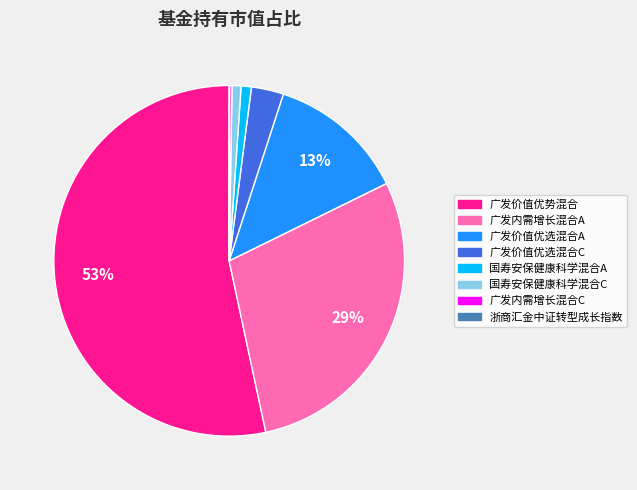

Which category has the biggest portion of the pie?

广发价值优势混合